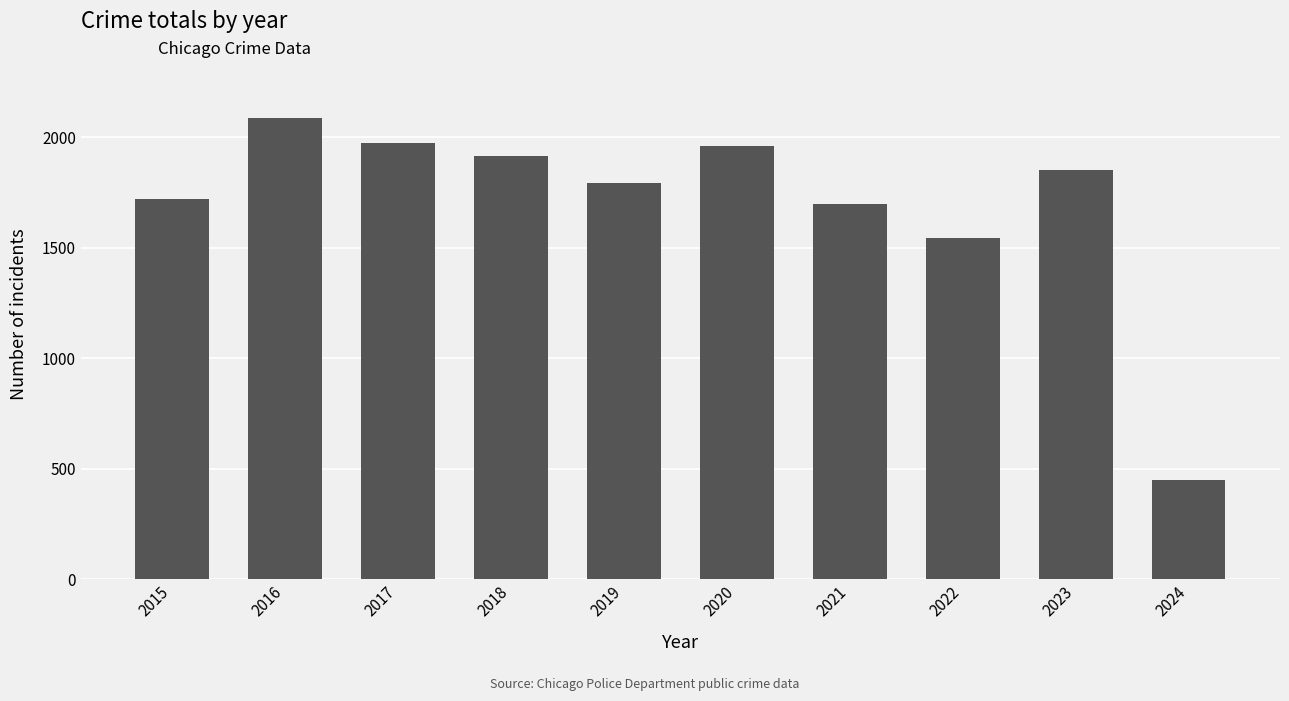

Reading right to left, extract all data points from this chart.

2024=450	2023=1851	2022=1541	2021=1695	2020=1959	2019=1792	2018=1912	2017=1972	2016=2086	2015=1719